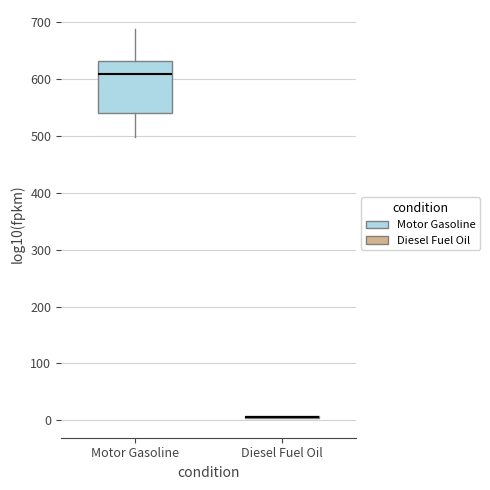

Comparing the boxes themselves (not the whiskers), which one is the tallest?

Motor Gasoline